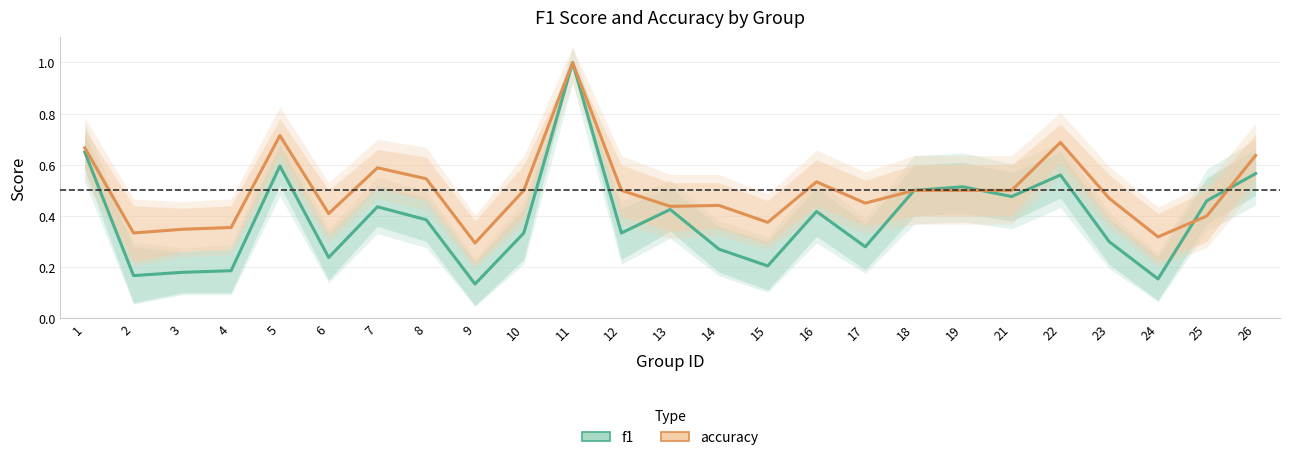

What is the difference between the maximum and second lowest values in the accuracy series?

0.7